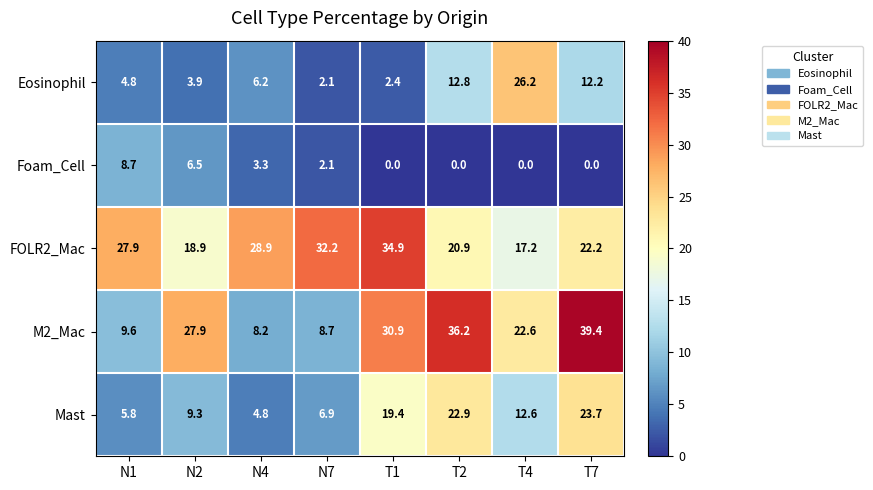

List the labels in order of Mast value, largest first.

T7, T2, T1, T4, N2, N7, N1, N4